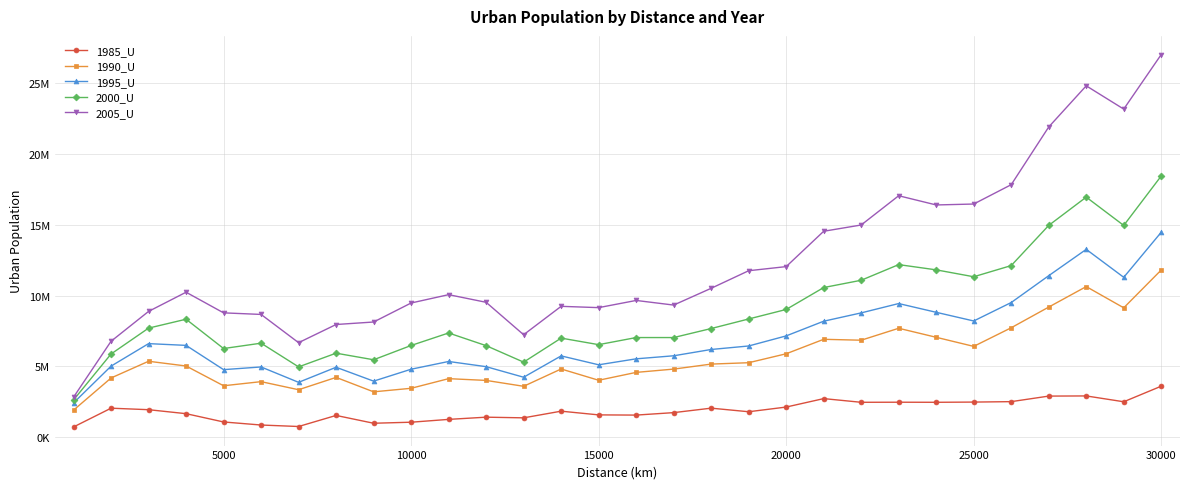

What are all the series names shown in the legend?

1985_U, 1990_U, 1995_U, 2000_U, 2005_U